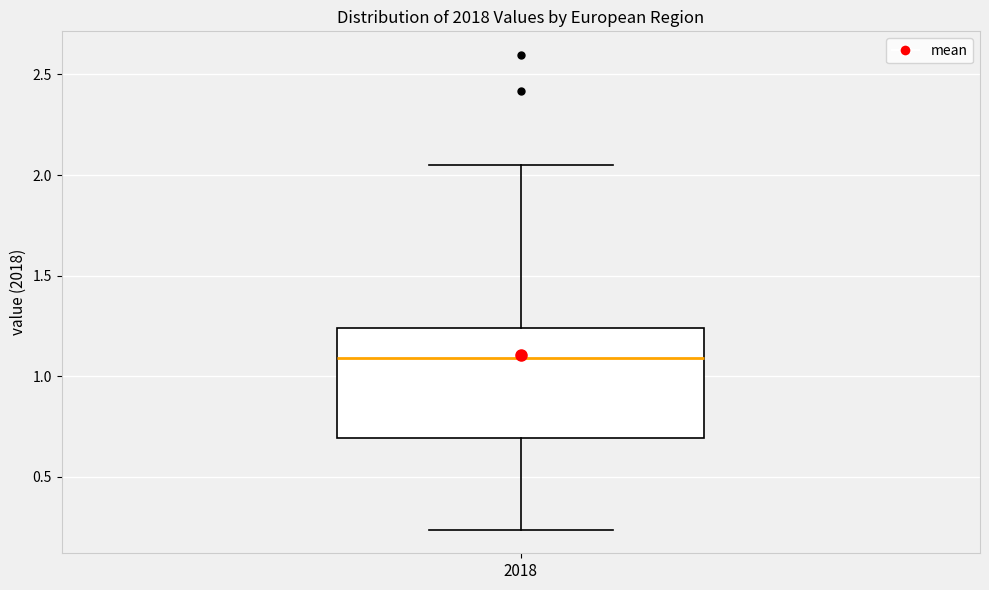

Where is the lower edge of the box at x = 2018 on the y-axis? The values are not printed on the chart, so give them approximately, as read against the axis.

0.70